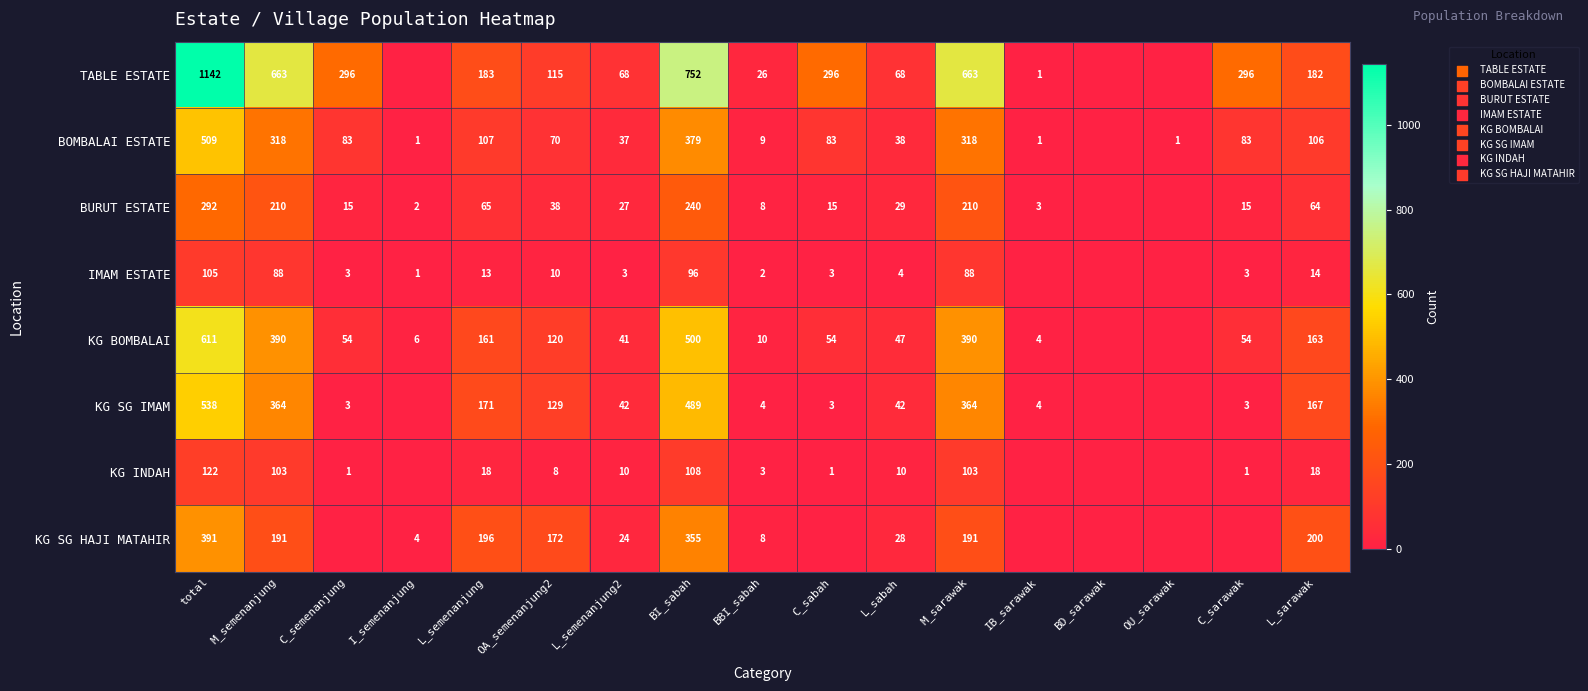

What is the sum of the BURUT ESTATE values at OA_semenanjung2 and BBI_sabah?

46